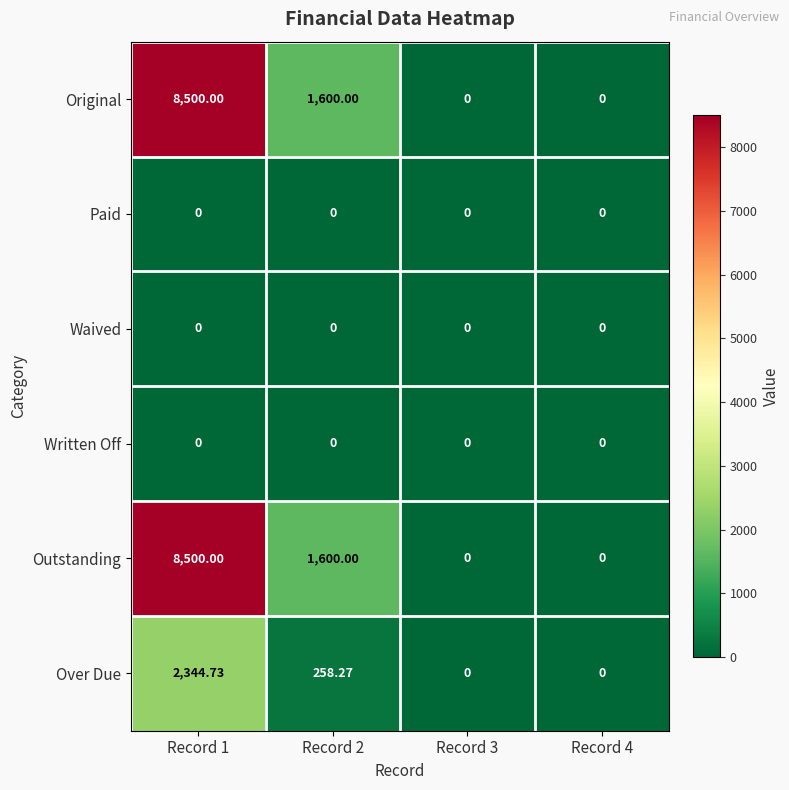

Is the value of Paid at Record 1 greater than the value of Original at Record 2?

No